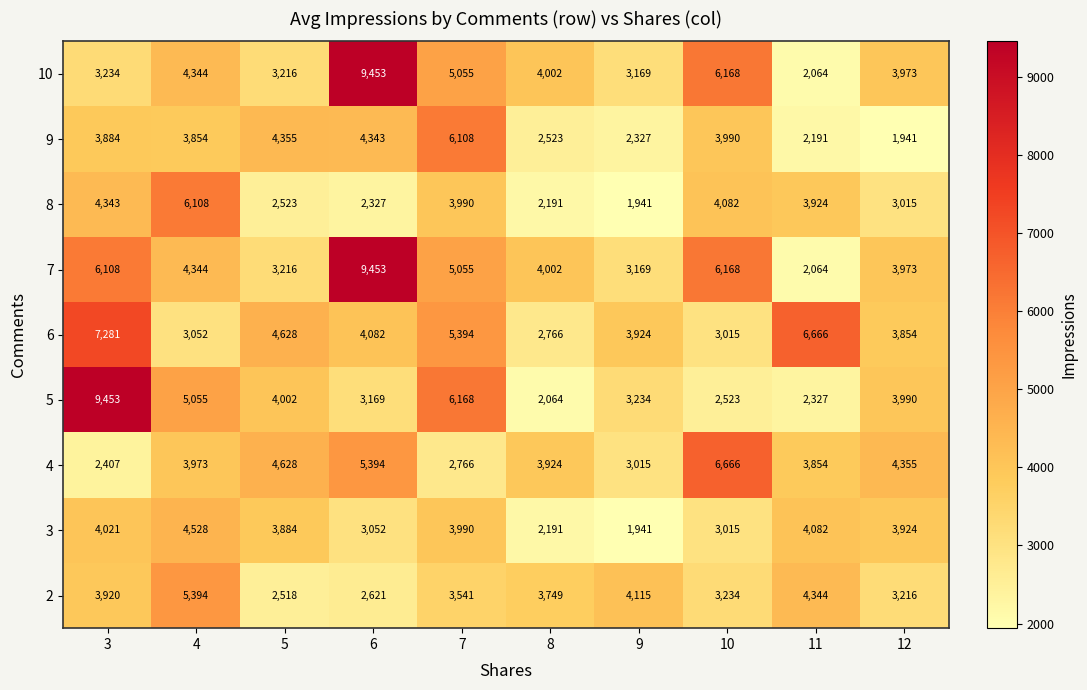

Where does the 8 series first go above 3924?

3